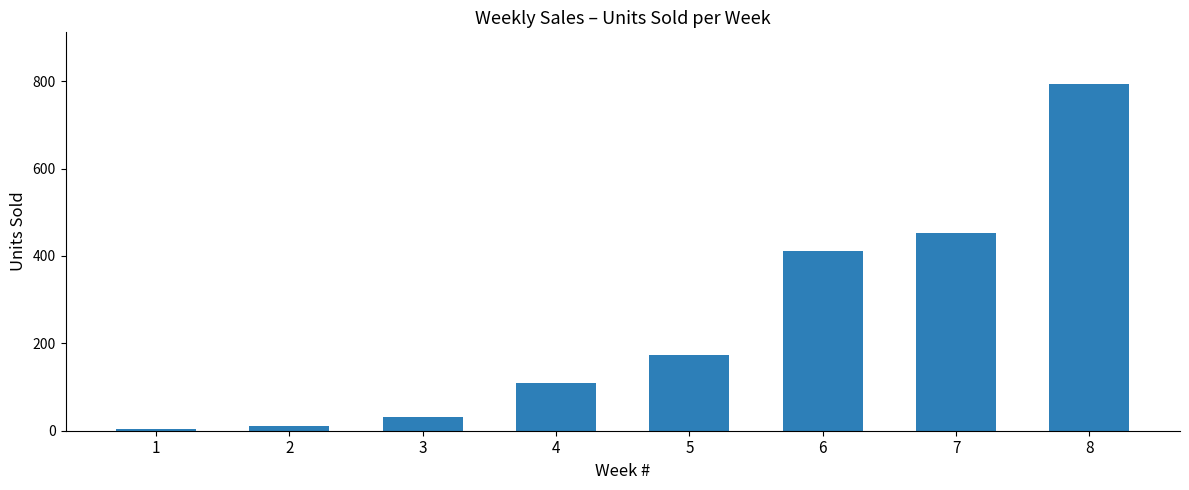

What is the difference between the second highest and second lowest values?

441